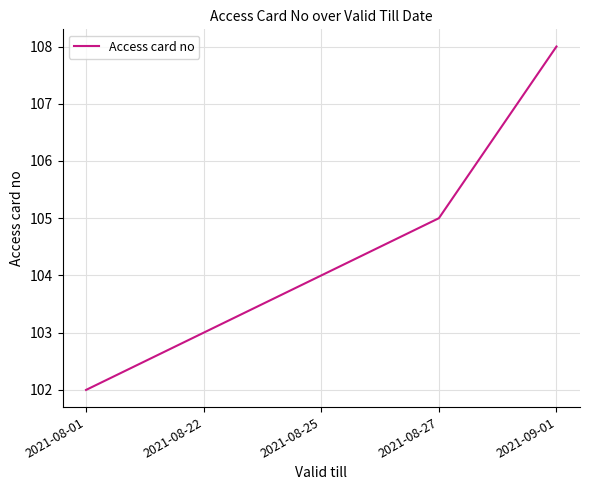

Reading left to right, extract all data points from this chart.

102	103	104	105	108